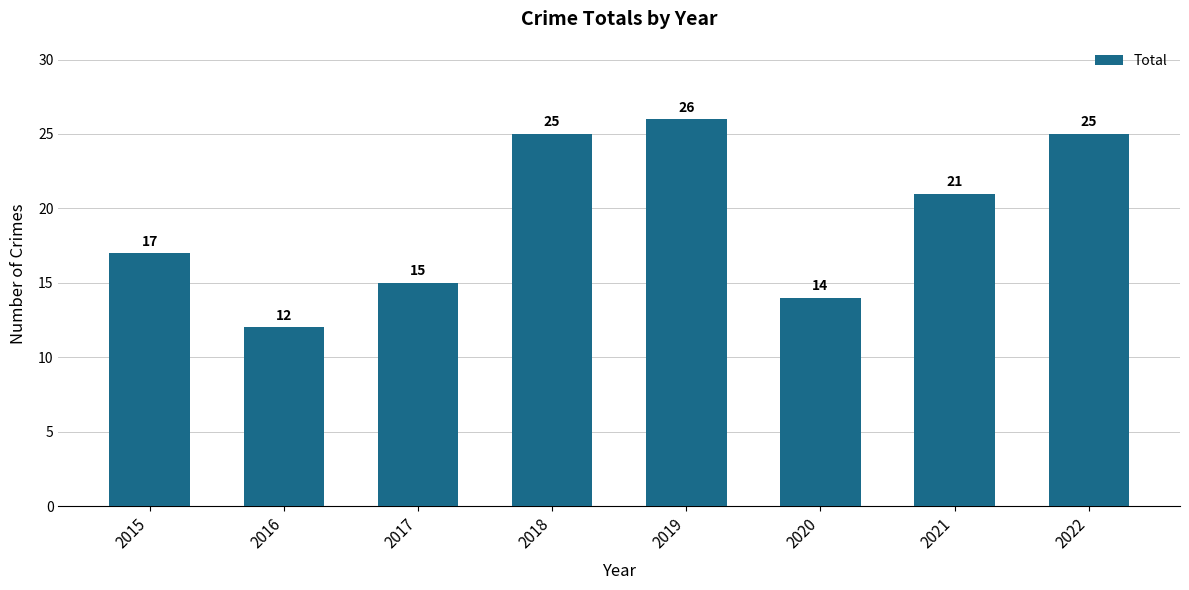

What is the smallest value displayed?

12